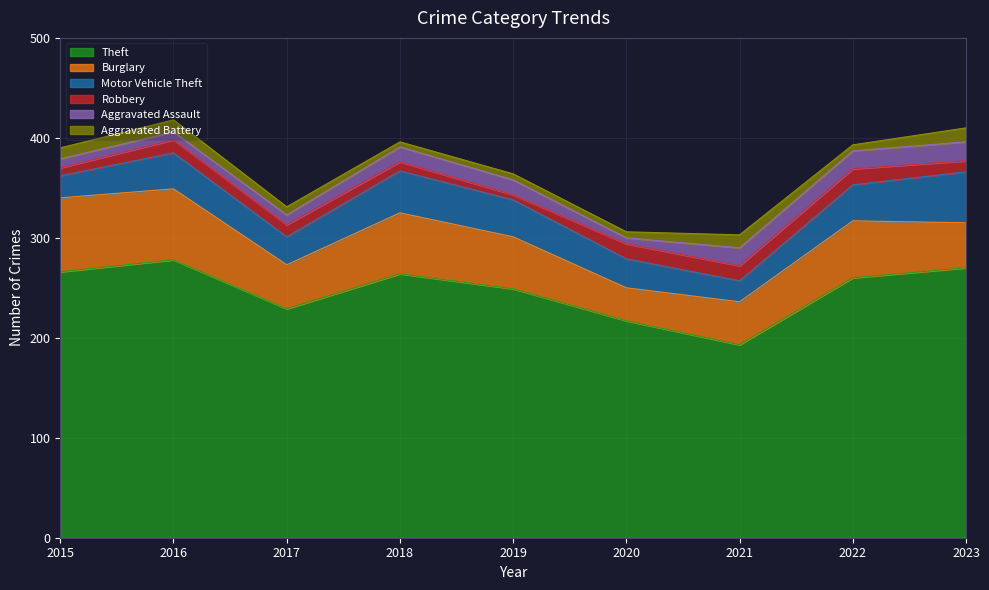

At which category is the sum across all series the highest?

2016